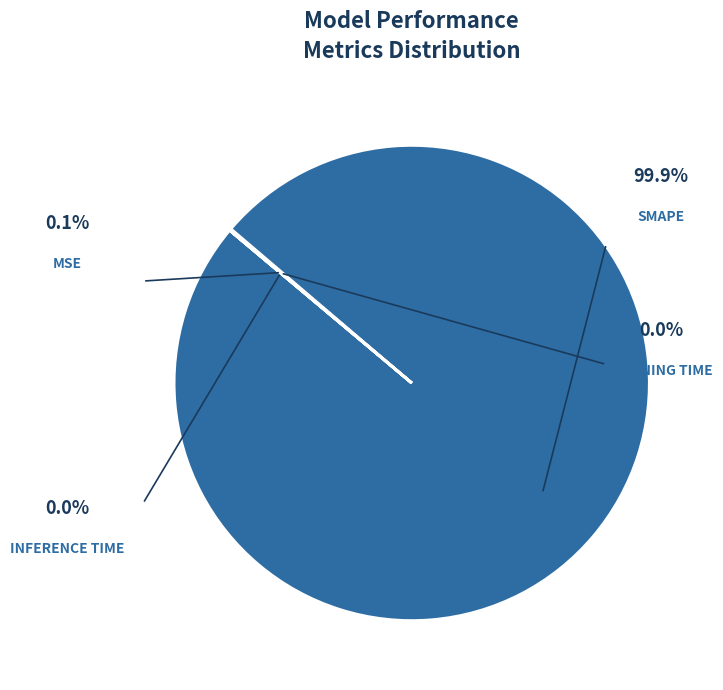

To the nearest percent, what percentage of the pie is SMAPE?

100%